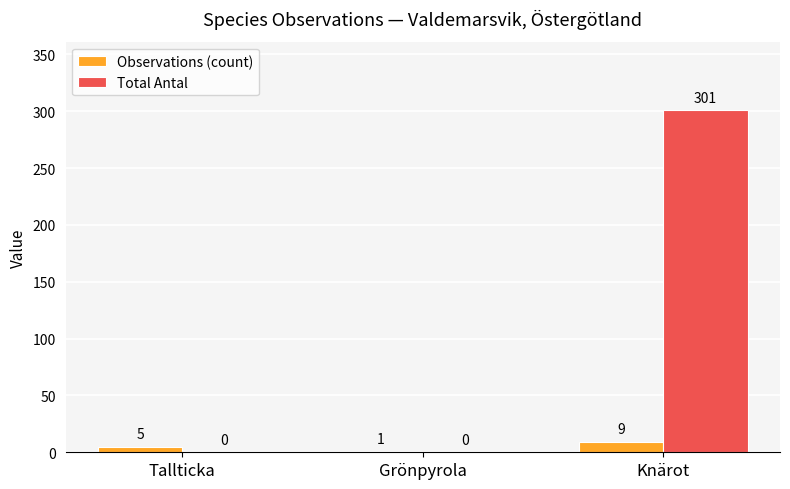

What is the total value across all series at Knärot?

310